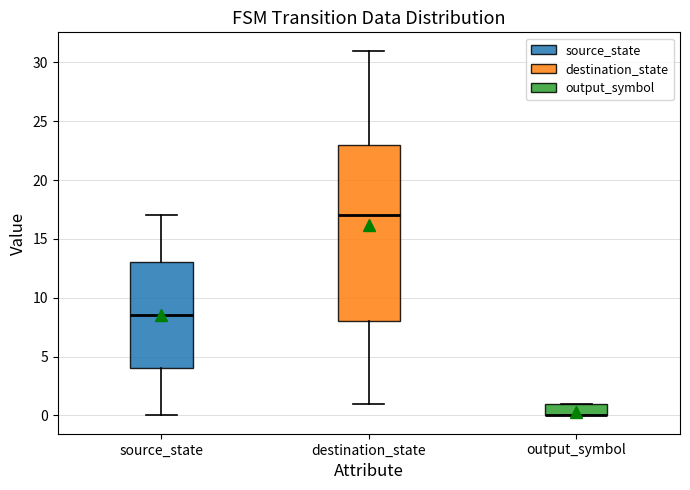

Reading left to right, read every box against the y-axis: the position of its median line, the range the box covers, and the ends of its whiskers. The values are not printed on the chart, so give them approximately, as read against the axis.

source_state: median 8.5, box 4.0 to 13.0, whiskers 0.0 to 17.0
destination_state: median 17.0, box 8.0 to 23.0, whiskers 1.0 to 31.0
output_symbol: median 0.0 (drawn on the box's lower edge), box 0.0 to 1.0, whiskers 0.0 to 1.0